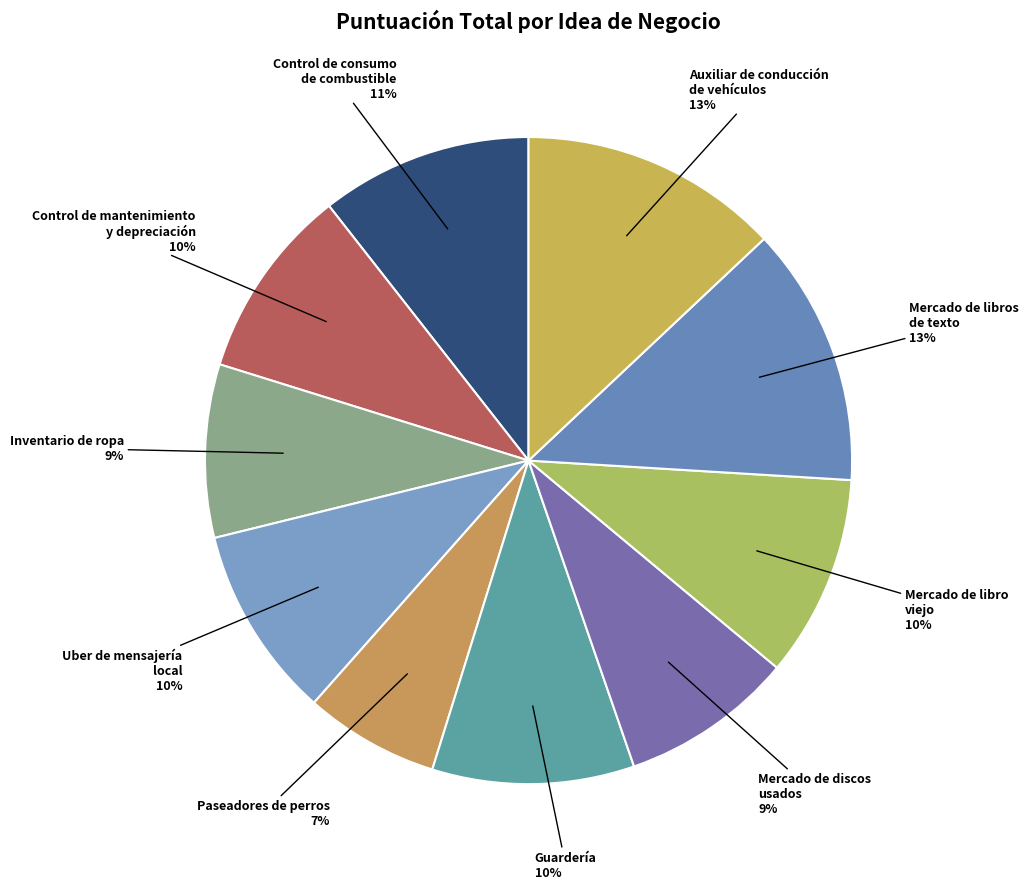

The Mercado de discos usados slice represents 9% of the pie. True or false?

True